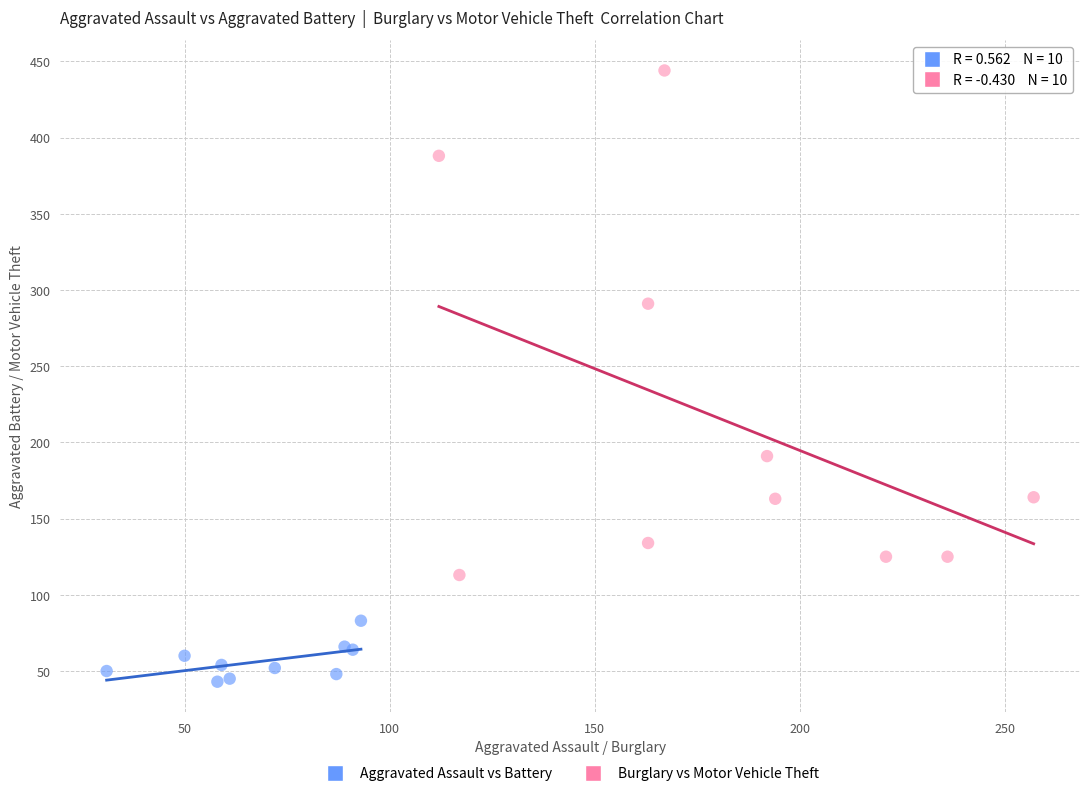

What are all the series names shown in the legend?

Aggravated Assault vs Battery, Burglary vs Motor Vehicle Theft